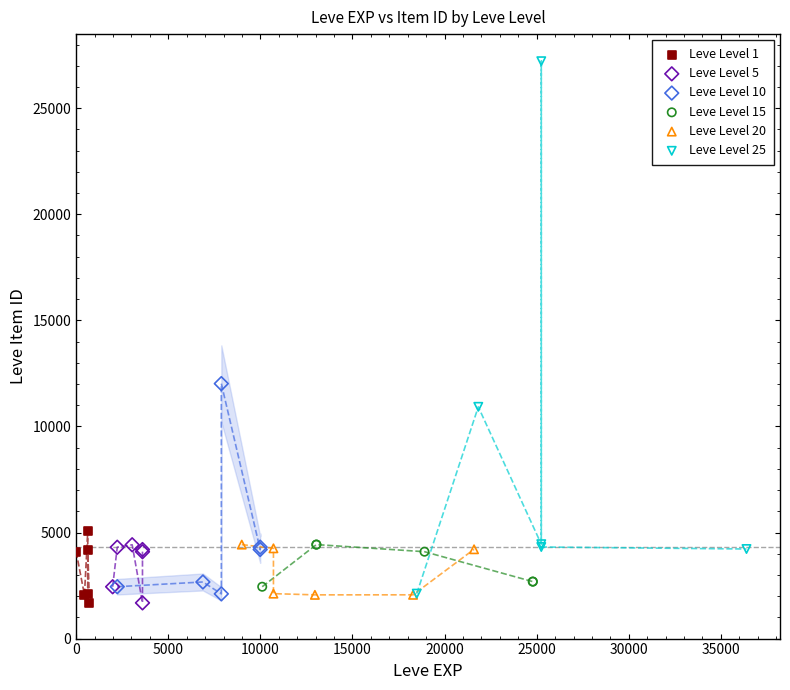

Which series has the widest spread of Y values?

Leve Level 25